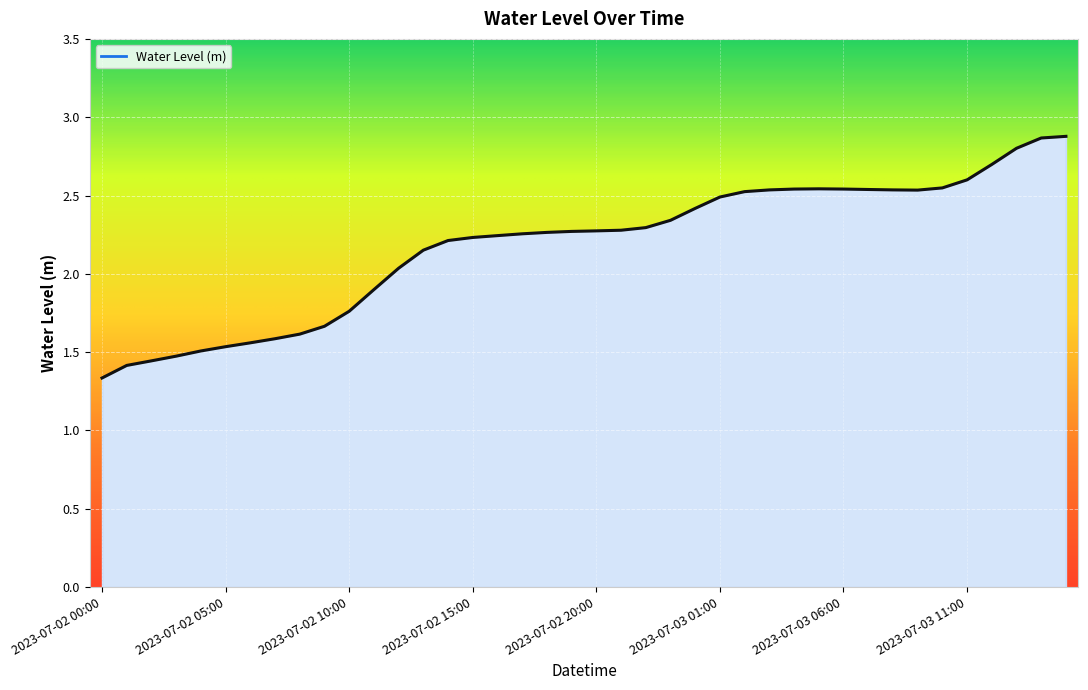

How many values exceed 2?

28